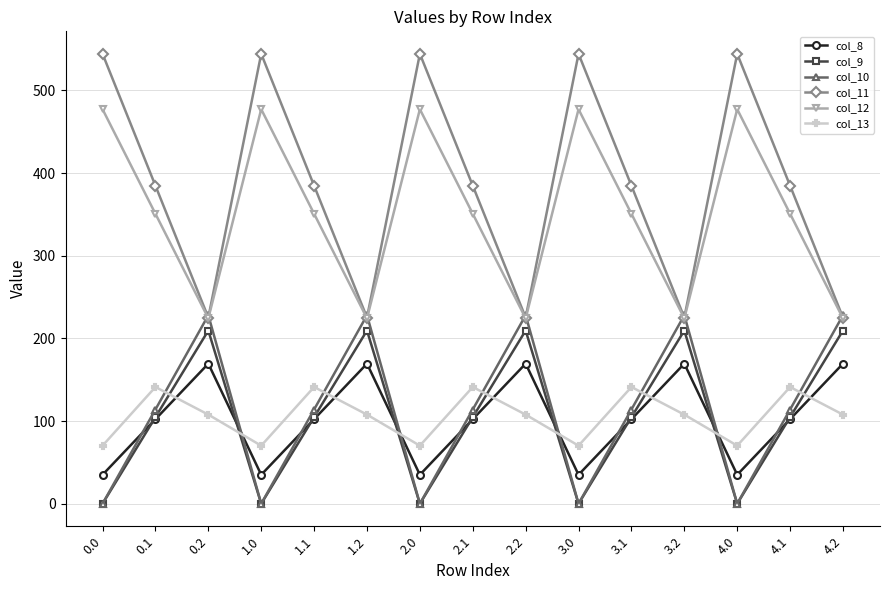

In col_12, how many points are higher than both neighbors (excluding endpoints)?

4